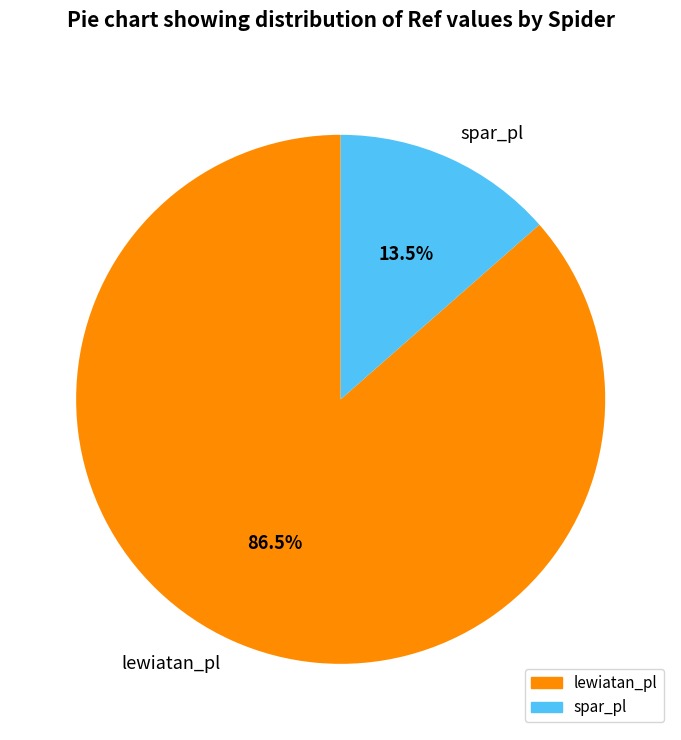

What is the smallest slice in the pie chart?

spar_pl